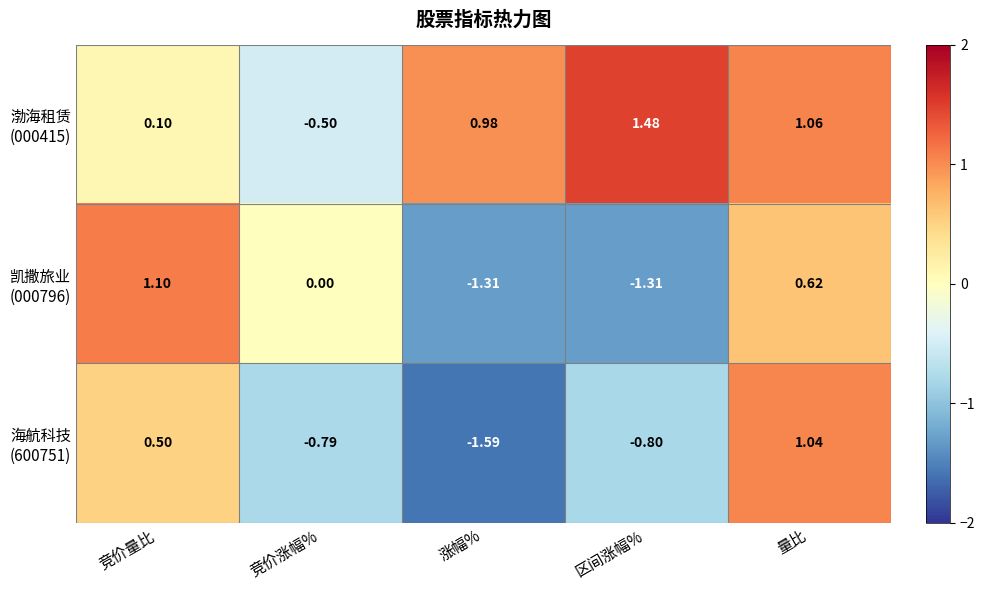

Which label corresponds to the smallest value in the chart?

涨幅%